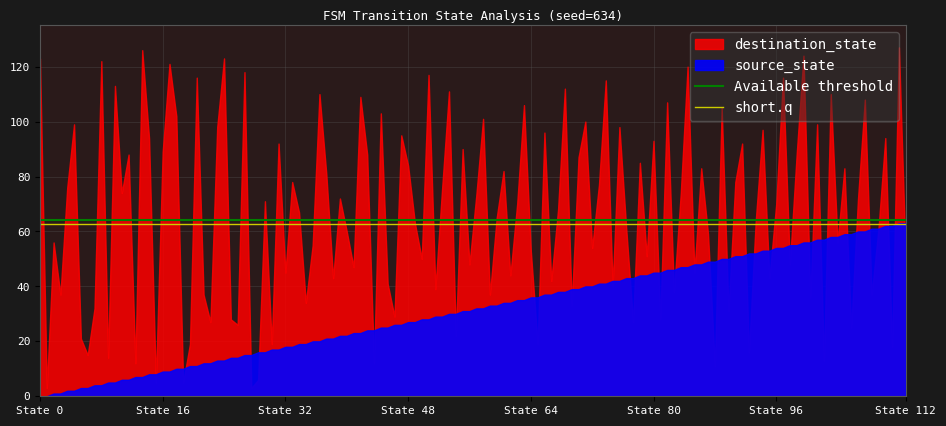

Is the value of Available threshold at State 16 greater than the value of short.q at State 16?

Yes